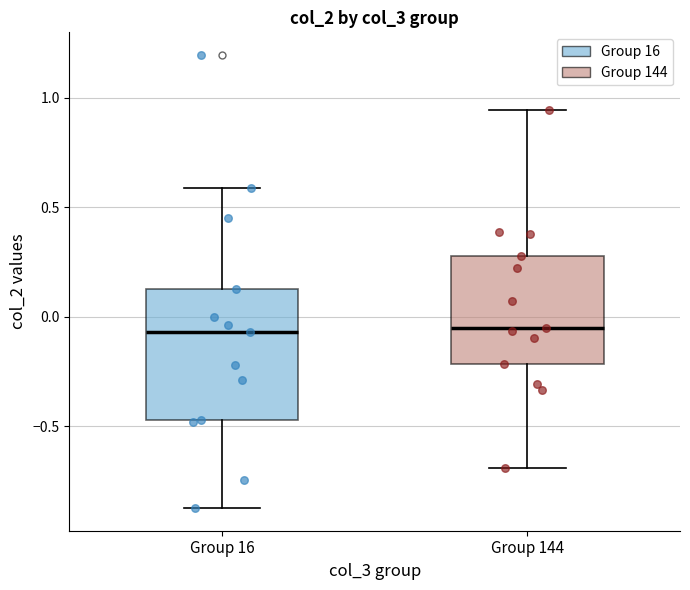

Reading left to right, transcribe this box plot: for each box, give where its median line is, the range the box spans, and where its two whiskers end, as read against the y-axis. The values are not printed on the chart, so give them approximately, as read against the axis.

Group 16: median -0.05, box -0.45 to 0.15, whiskers -0.85 to 0.60
Group 144: median -0.05, box -0.20 to 0.30, whiskers -0.70 to 0.95